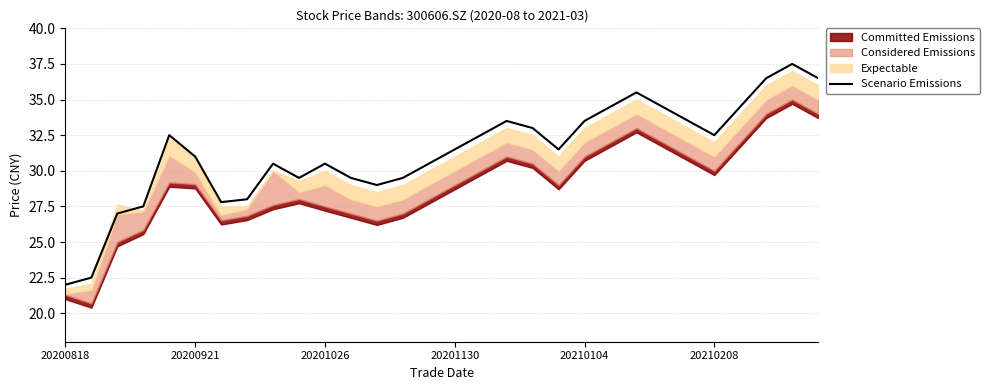

How many lines are shown in the chart?

1